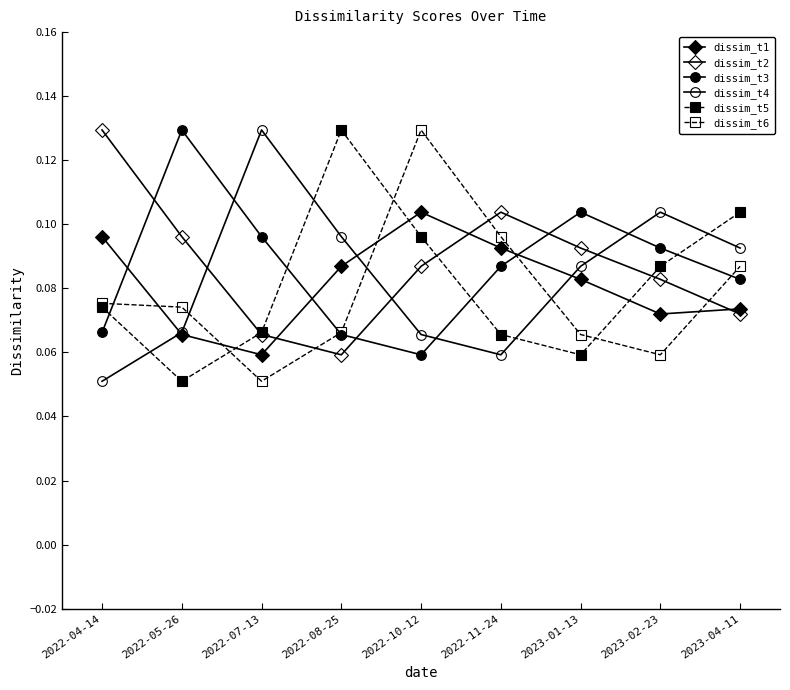

How many lines are shown in the chart?

6